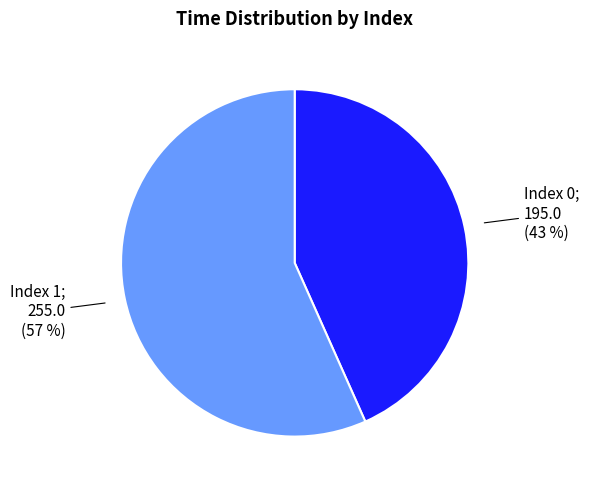

To the nearest percent, what is the average slice percentage?

50%